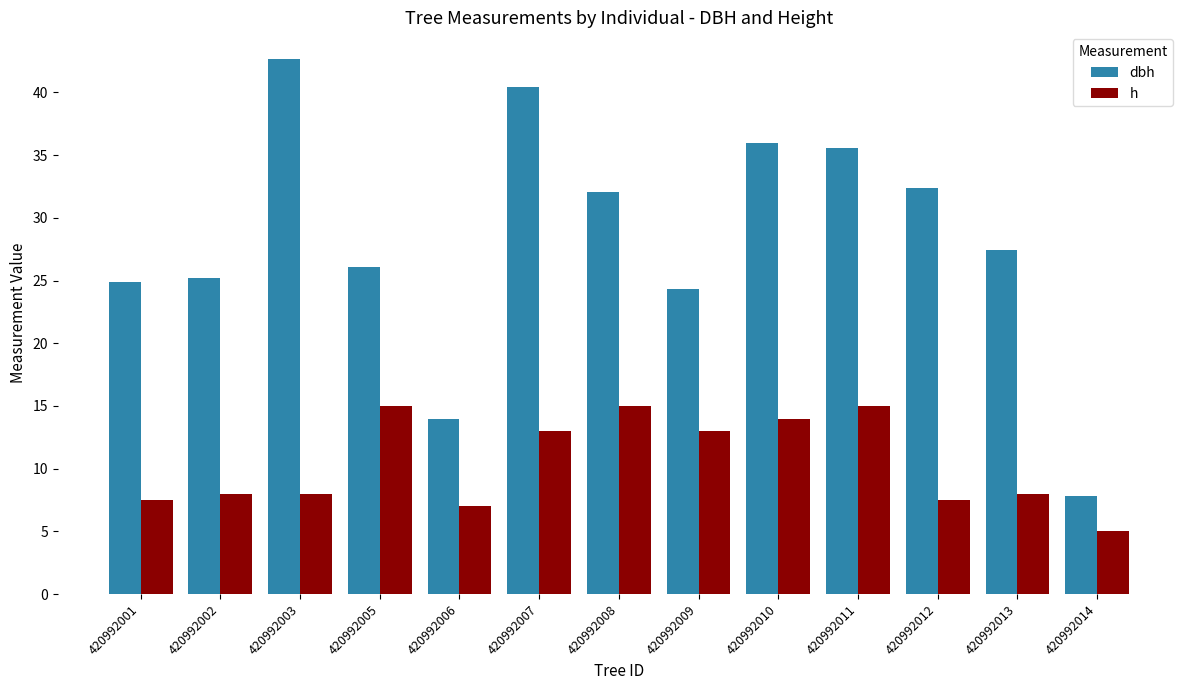

What is the value of the dbh bar at the 9th from the left?

36.0